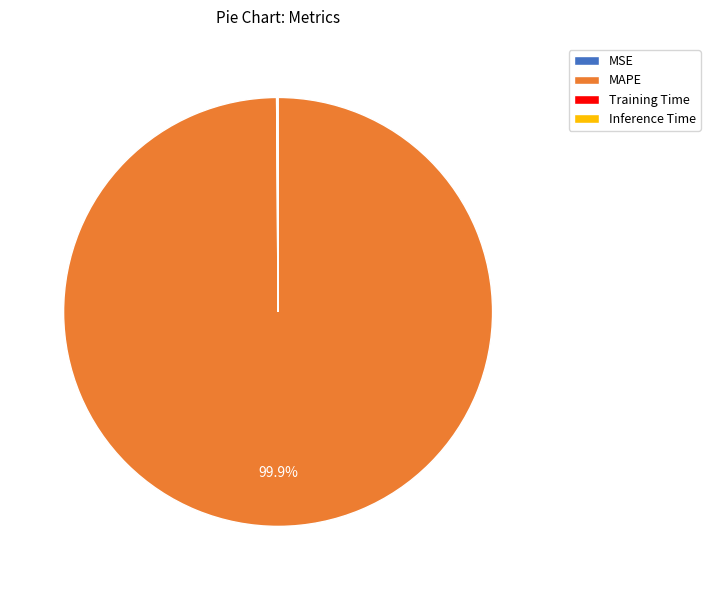

Is there a majority slice in this chart?

Yes